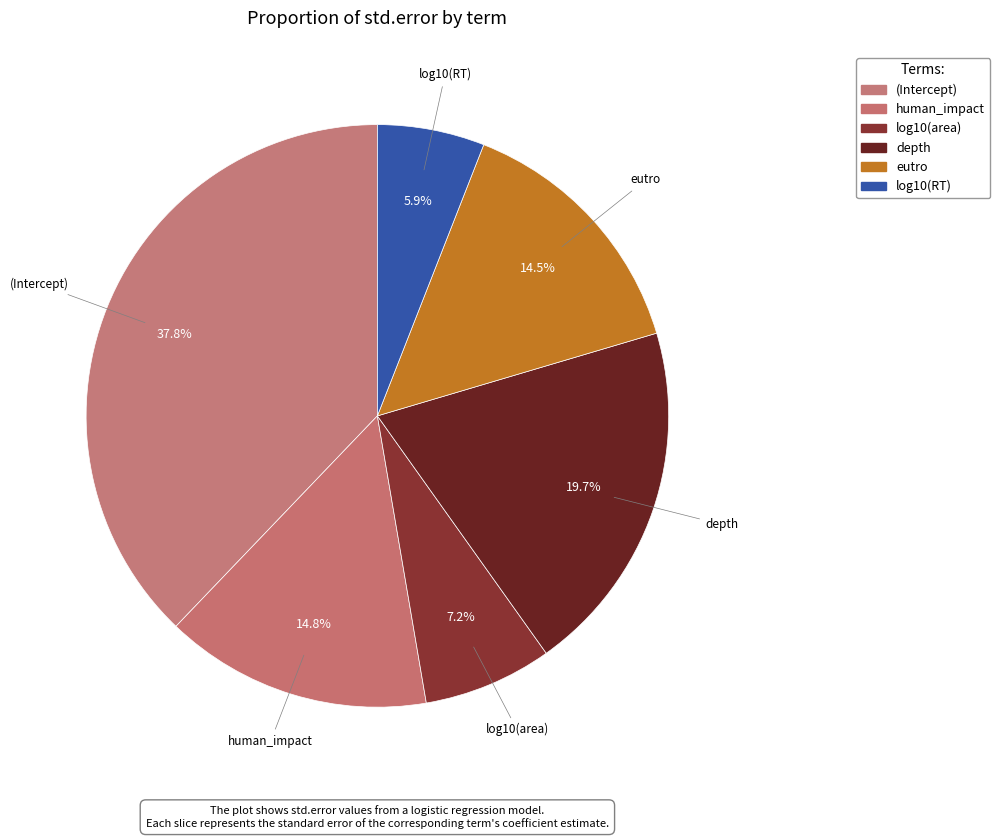

To the nearest percent, what is the average slice percentage?

17%